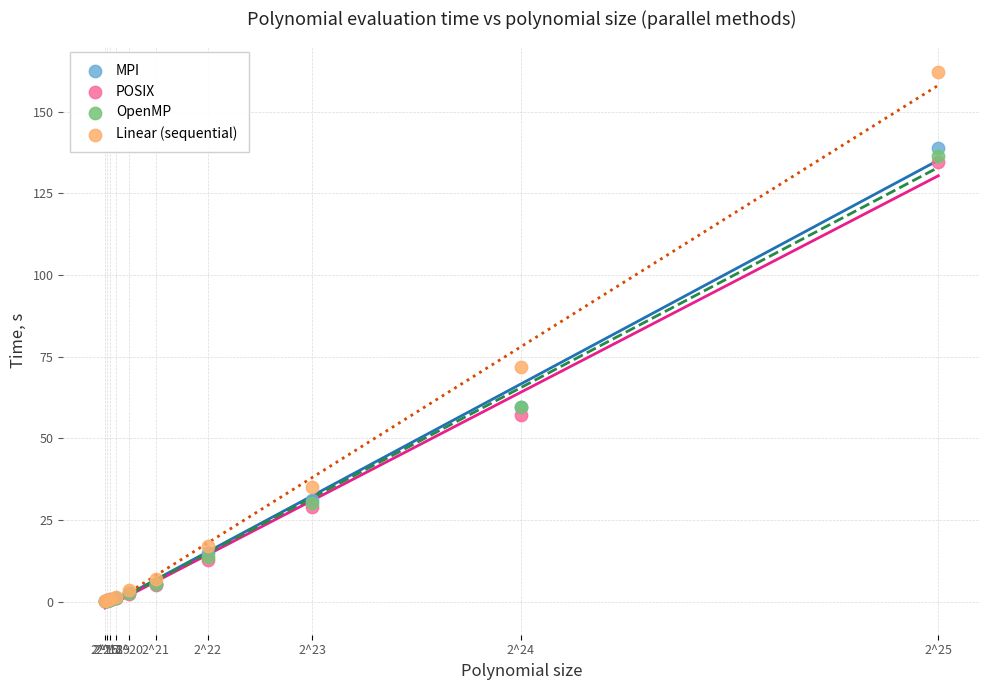

What are all the series names shown in the legend?

MPI, POSIX, OpenMP, Linear (sequential)